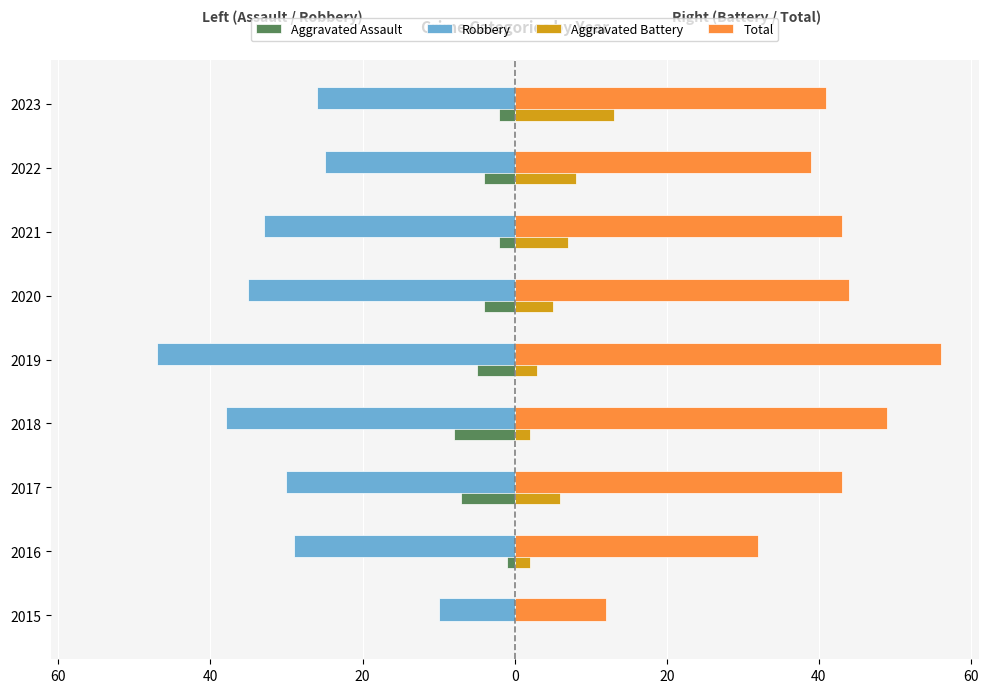

What are all the series names shown in the legend?

Aggravated Assault, Robbery, Aggravated Battery, Total